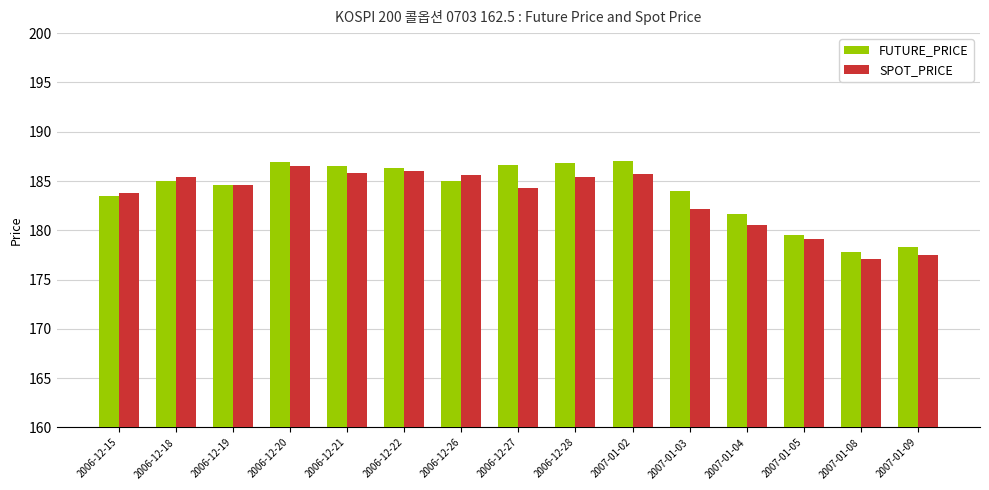

What are all the series names shown in the legend?

FUTURE_PRICE, SPOT_PRICE